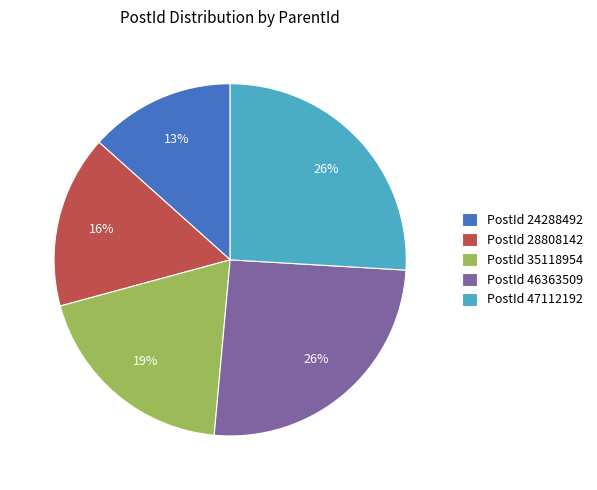

To the nearest percent, what percentage of the pie is PostId 24288492?

13%